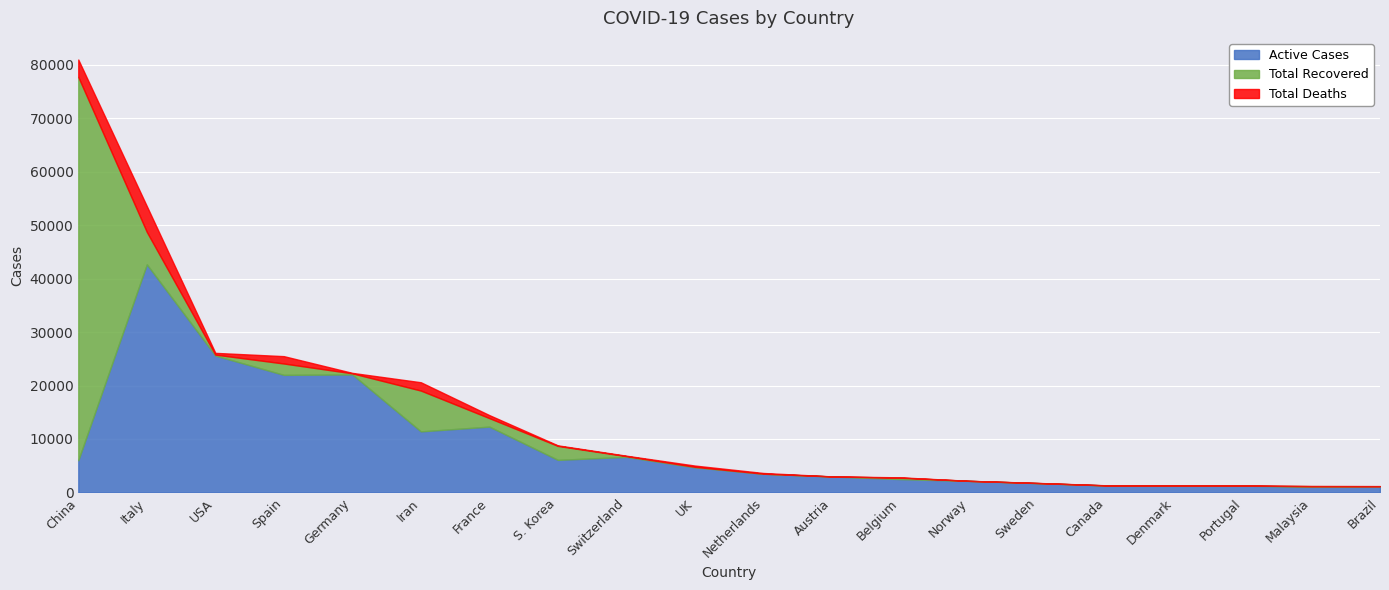

True or false: Total Recovered has a value of 176 at USA.

True